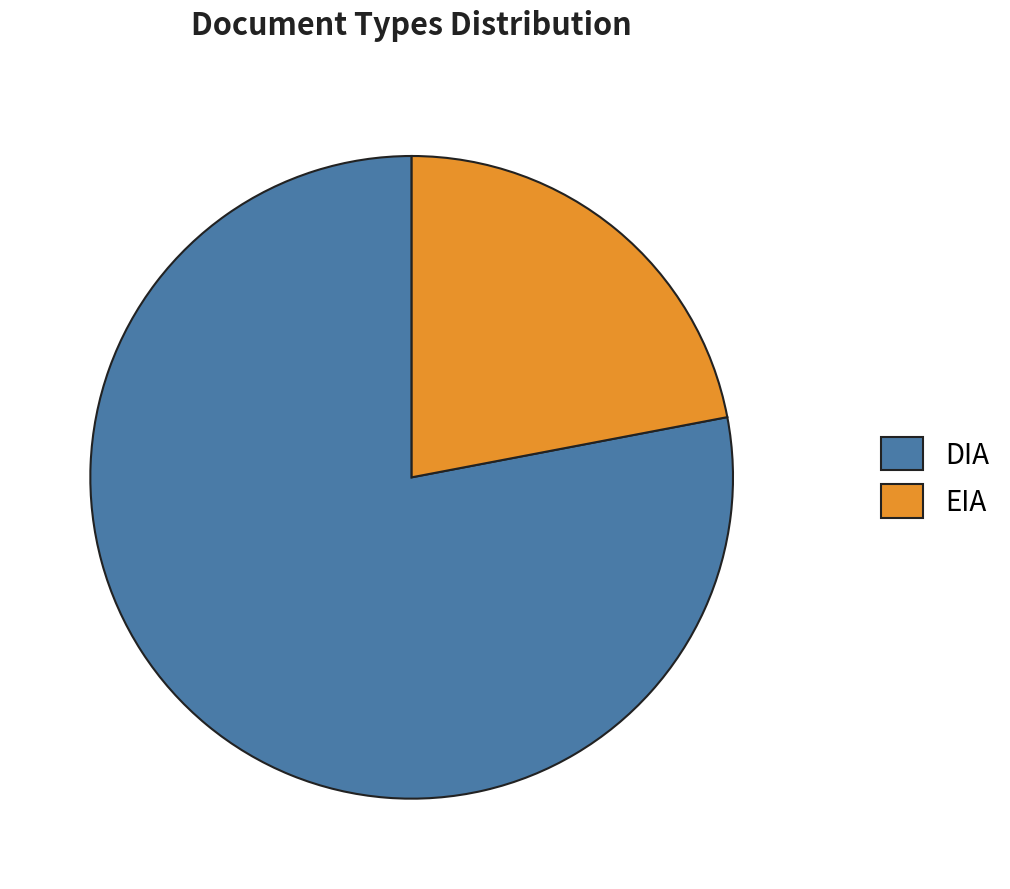

Which has a higher value, DIA or EIA?

DIA